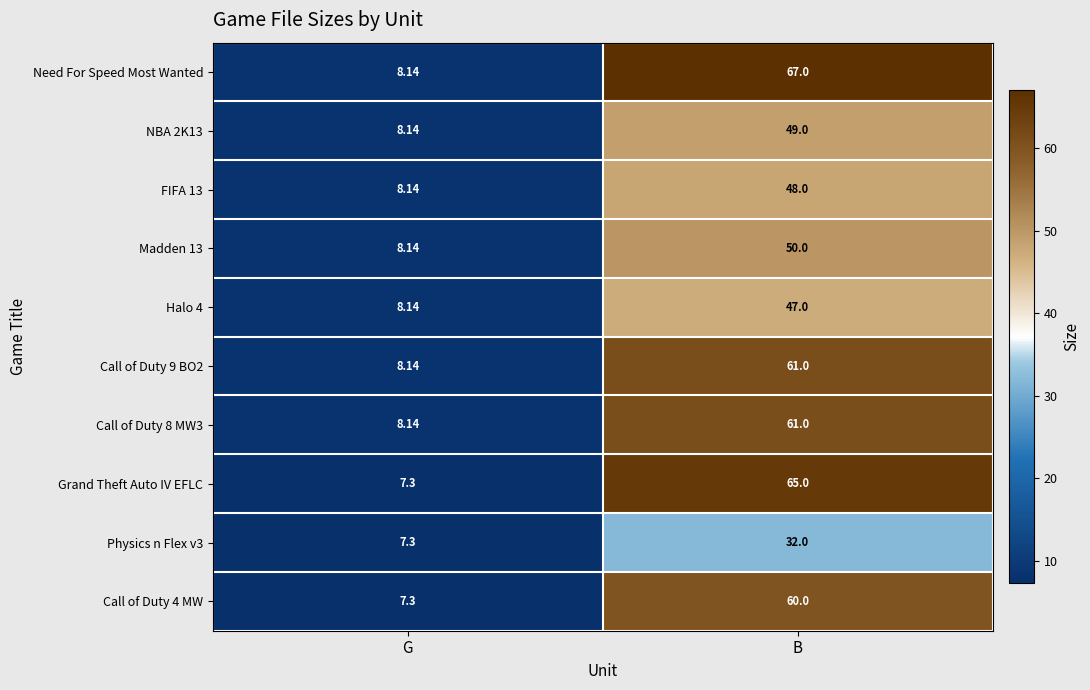

What is the total value across all series at B?

540.0